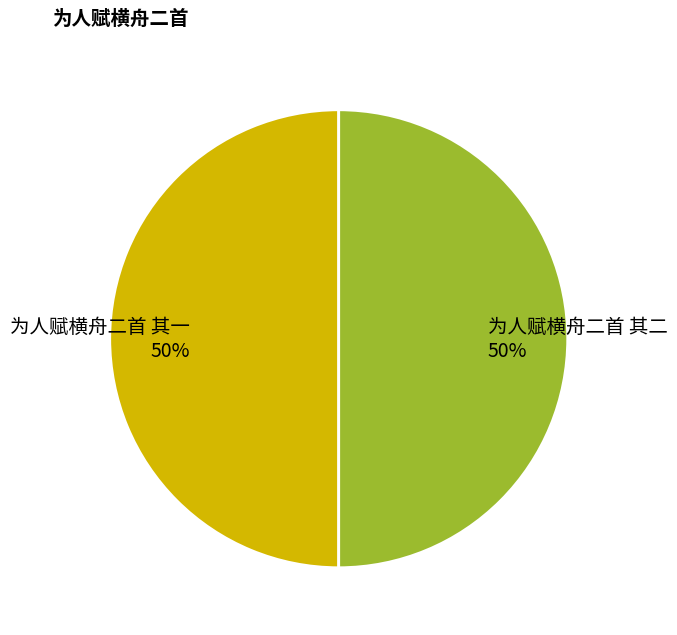

Approximately how many times larger is the value at 为人赋横舟二首 其一 compared to 为人赋横舟二首 其二?

1.0